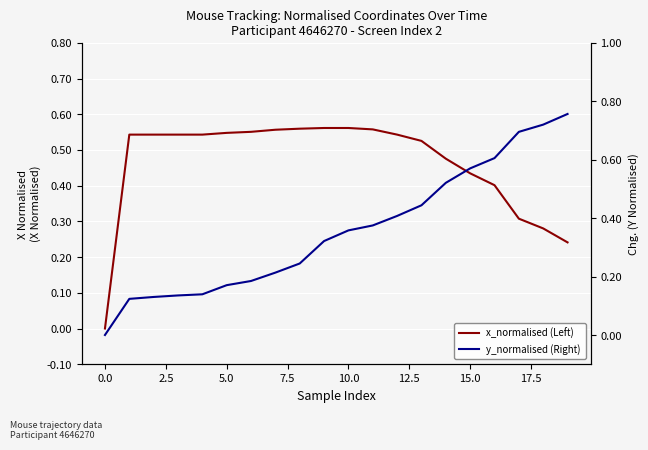

Where do y_normalised (Right) and x_normalised (Left) first cross each other?

13 and 14